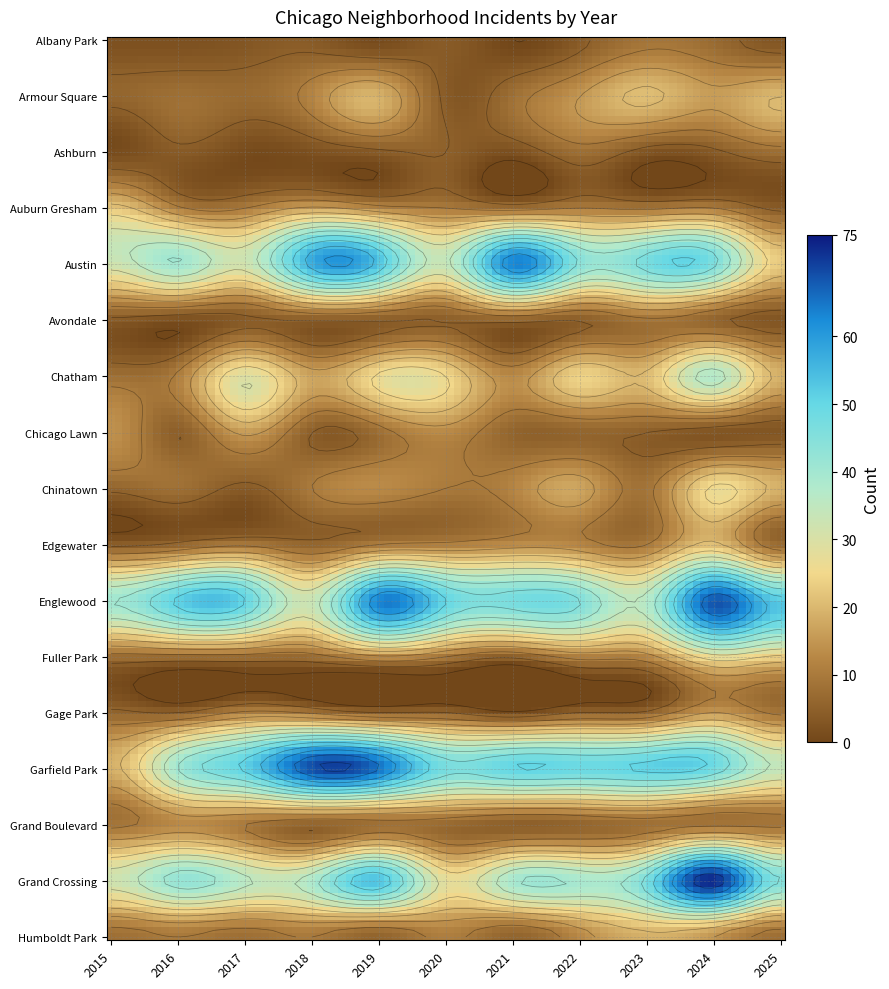

Is it true that Albany Park equals 2 at 2015?

True